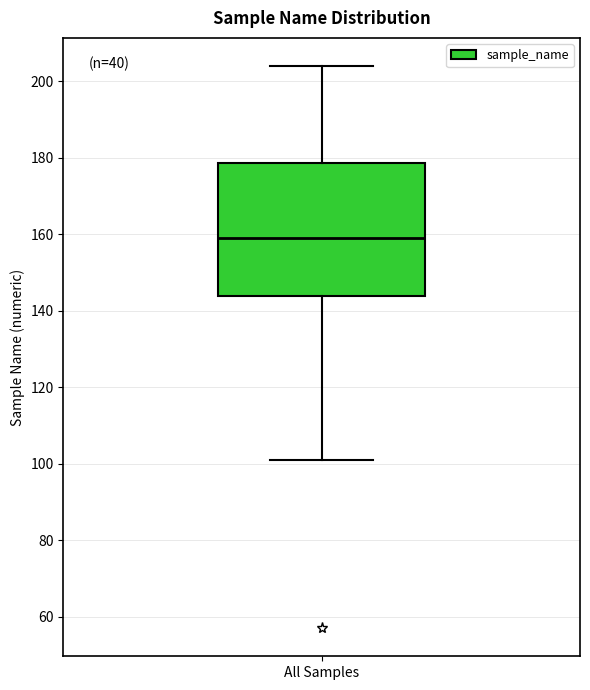

Read this box plot against the y-axis: the position of the median line, the range covered by the box, and the ends of both whiskers. The values are not printed on the chart, so give them approximately, as read against the axis.

median 160, box 144 to 178, whiskers 102 to 204